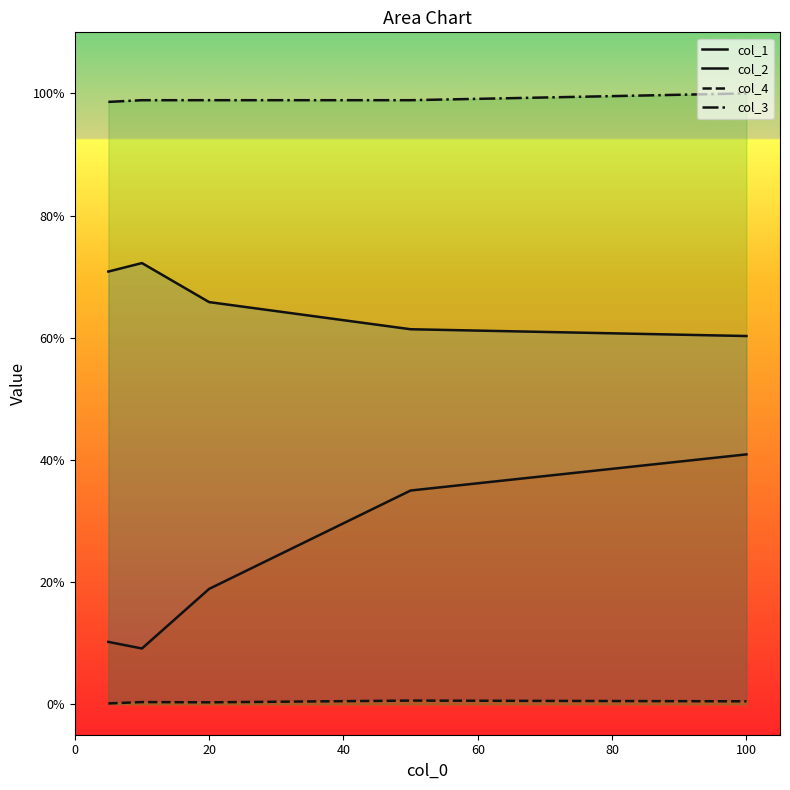

Is the value of col_1 at 0 greater than the value of col_3 at 0?

No